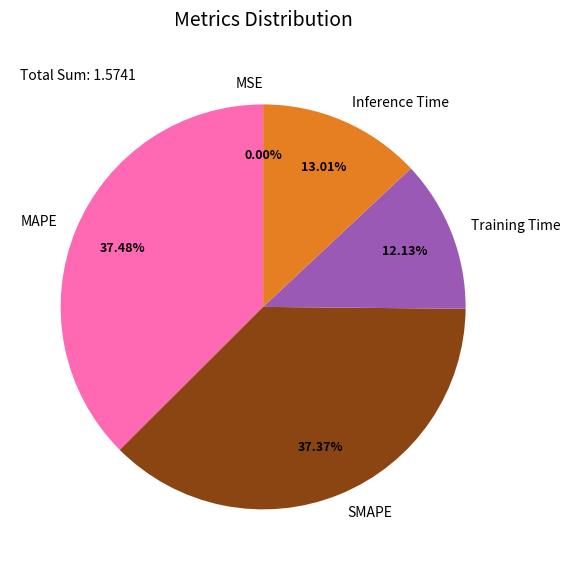

To the nearest percent, what portion does Inference Time represent?

13%